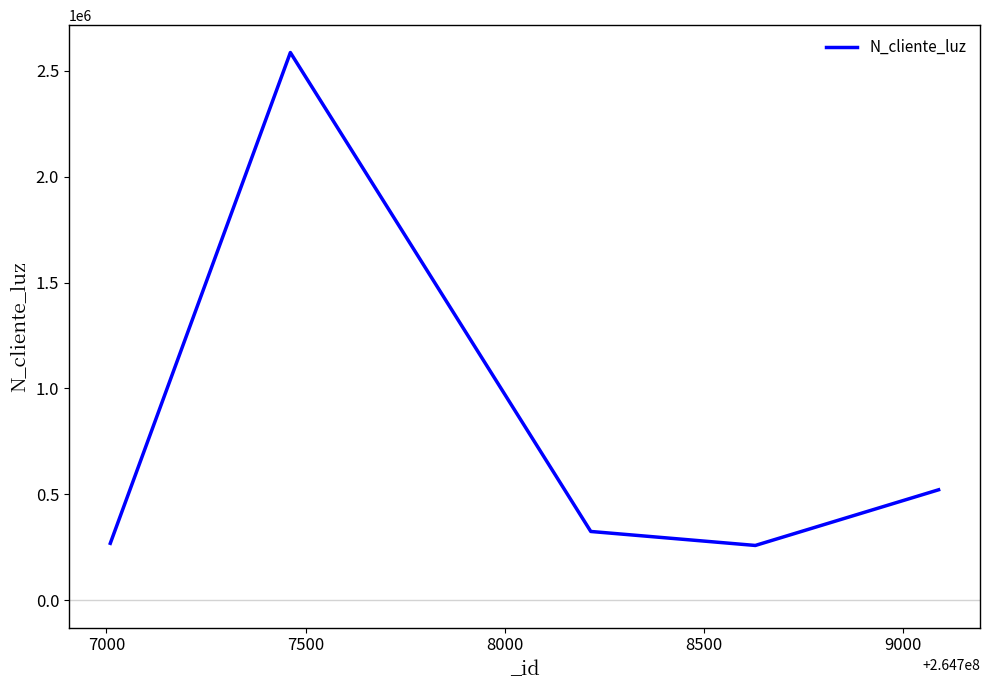

What is the smallest value displayed?

258663